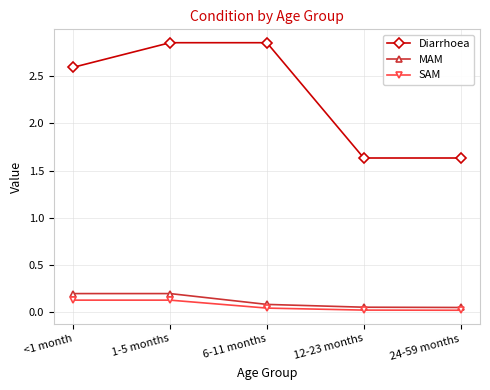

The value of SAM at 6-11 months is 0.0. True or false?

True